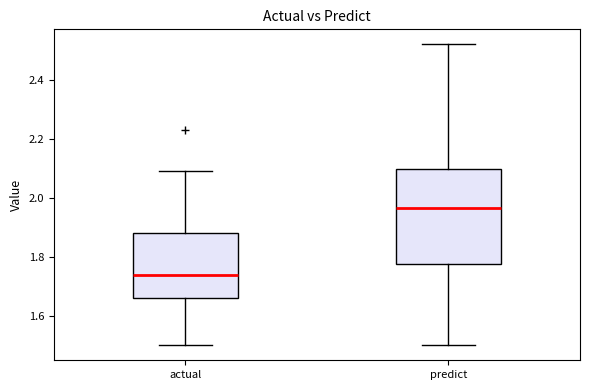

Reading left to right, transcribe this box plot: for each box, give where its median line is, the range the box spans, and where its two whiskers end, as read against the y-axis. The values are not printed on the chart, so give them approximately, as read against the axis.

actual: median 1.74, box 1.66 to 1.88, whiskers 1.50 to 2.10
predict: median 1.96, box 1.78 to 2.10, whiskers 1.50 to 2.52